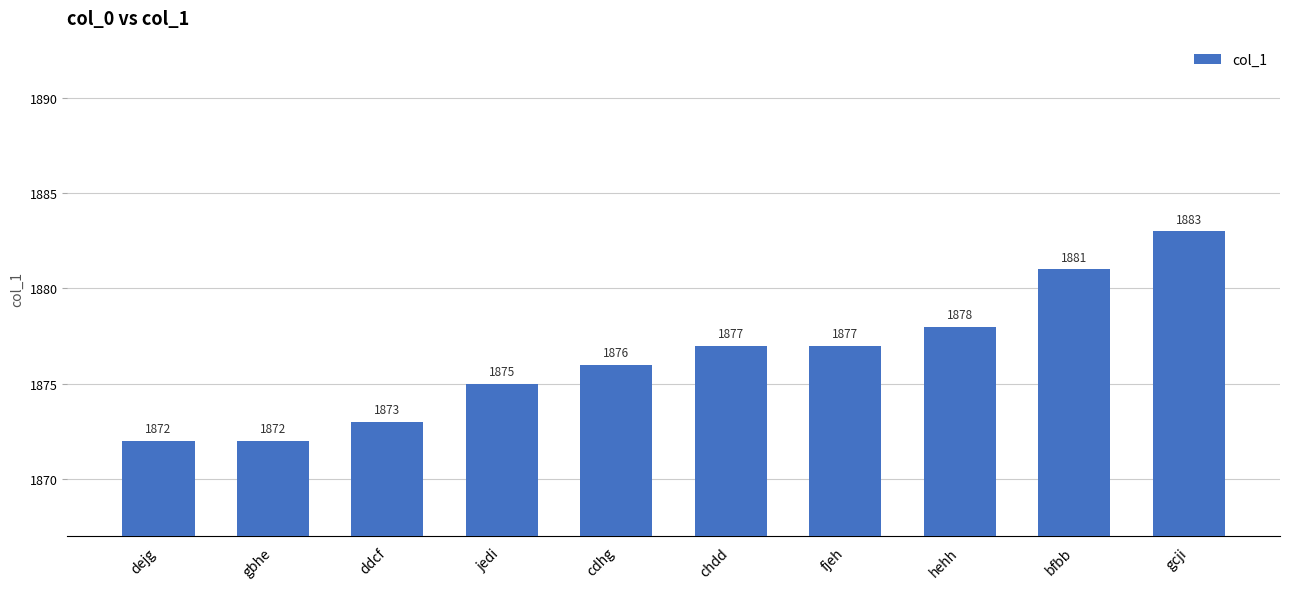

How many distinct data groups are displayed?

1